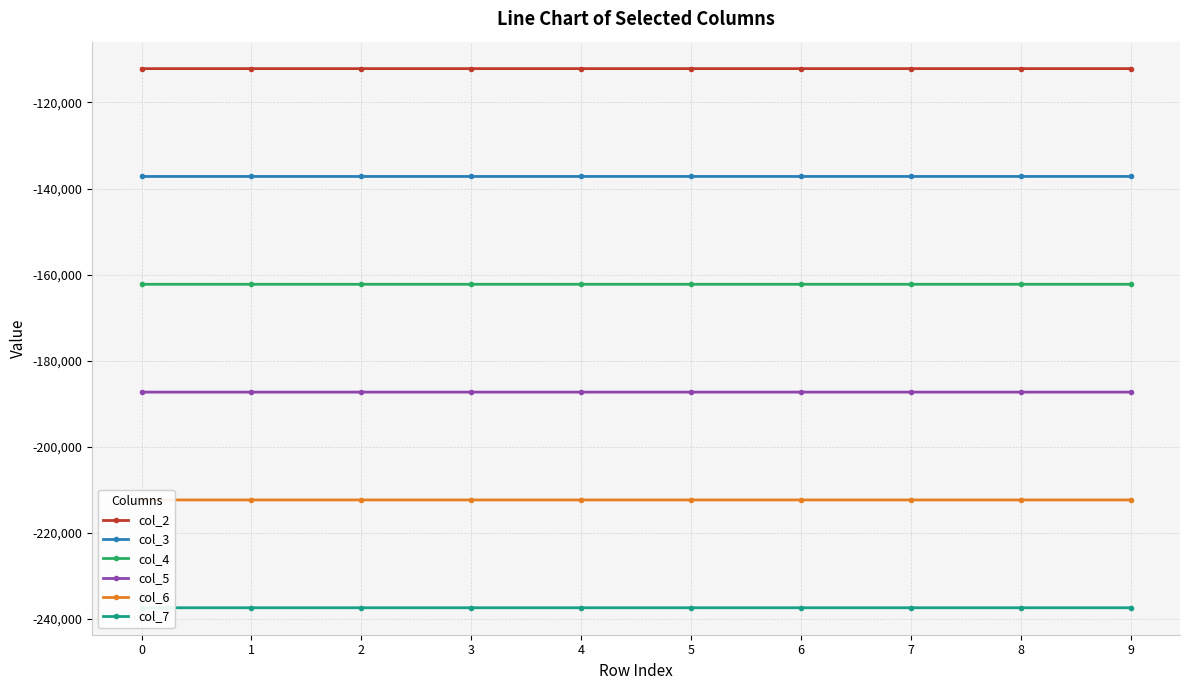

What is the minimum value shown in the chart?

-237376.9